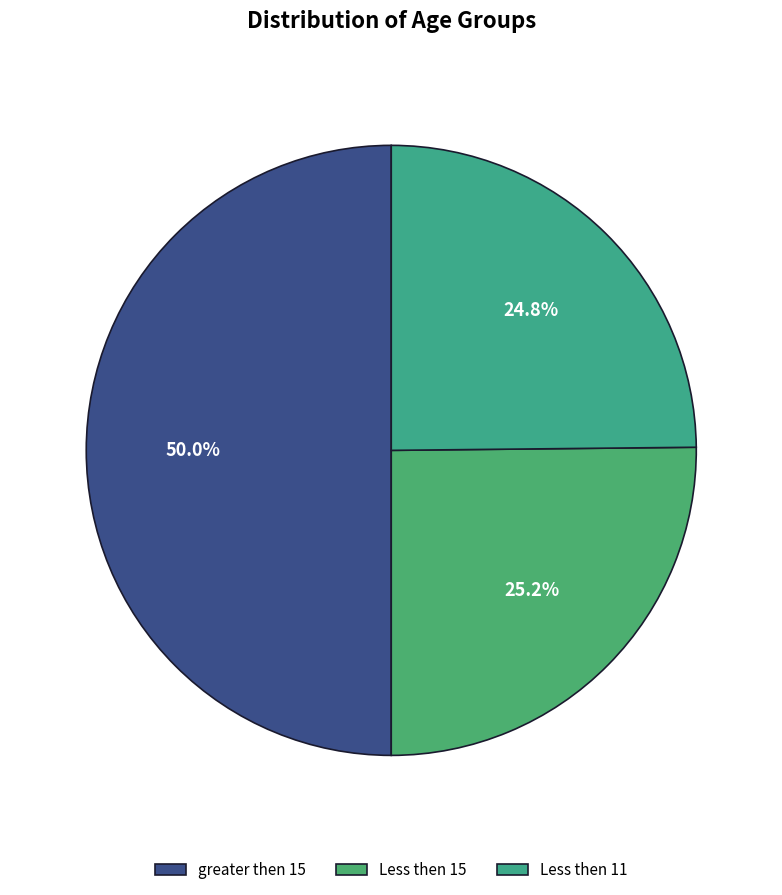

The greater then 15 slice represents 37% of the pie. True or false?

False